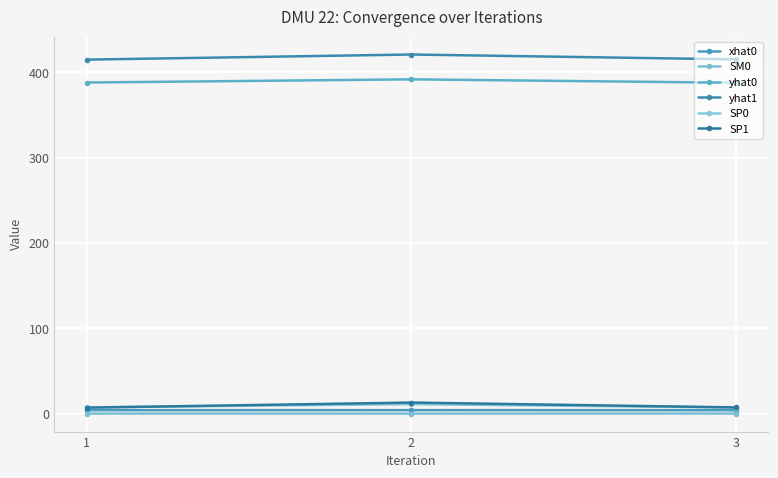

At 3, list the series in order from largest to smallest.

yhat1, yhat0, SP1, SP0, xhat0, SM0